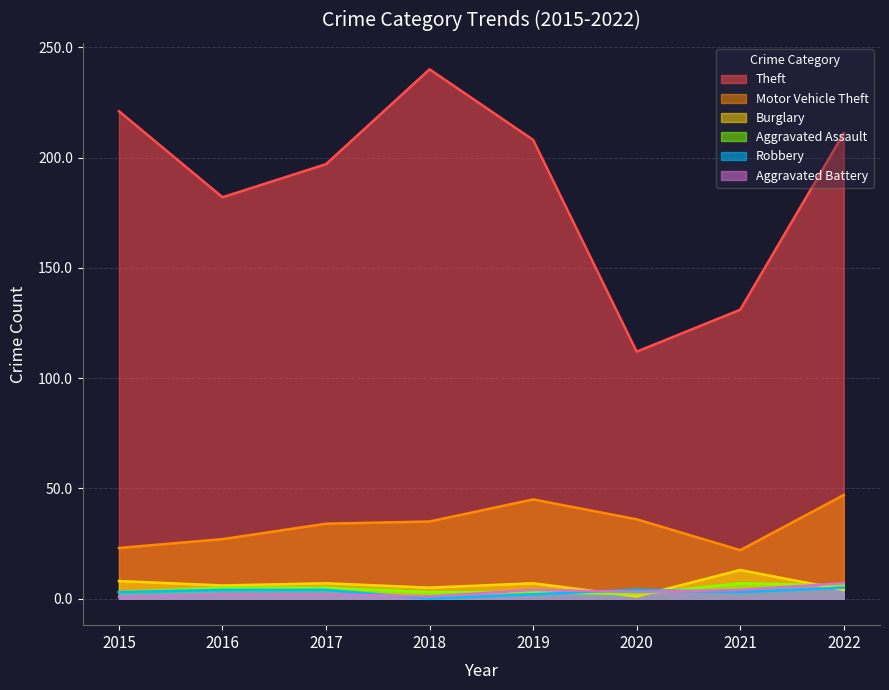

The value of Robbery at 2015 is 5. True or false?

False